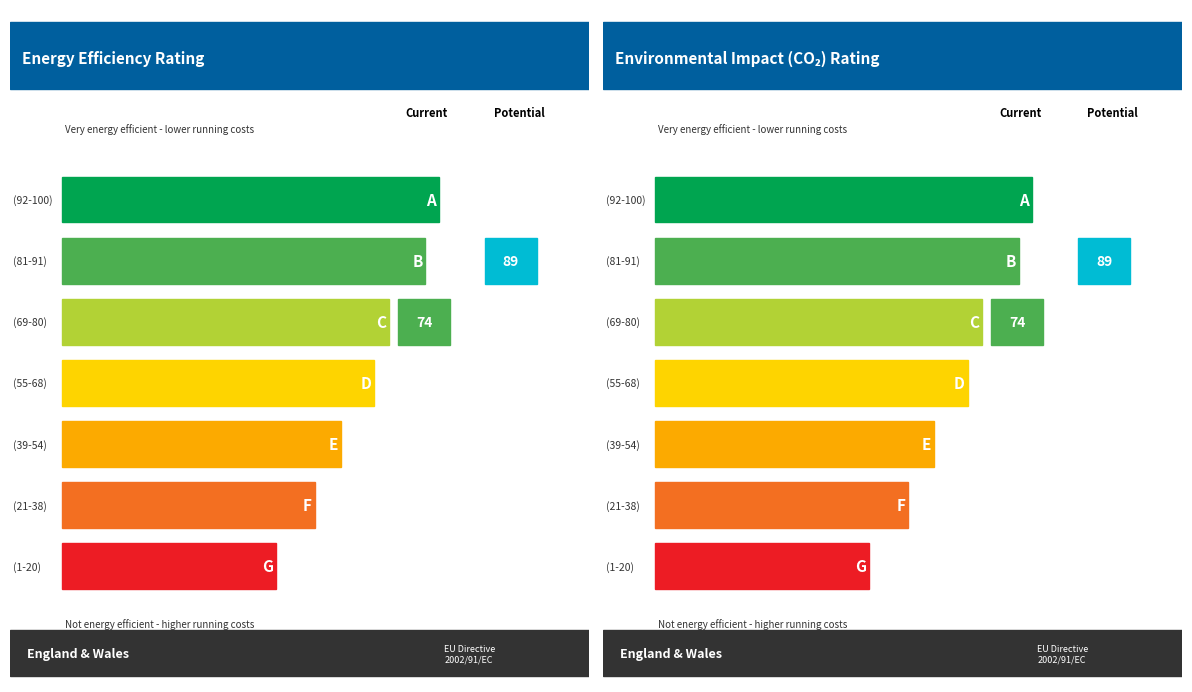

Which category has the lowest value in the idle series?

(1-20)